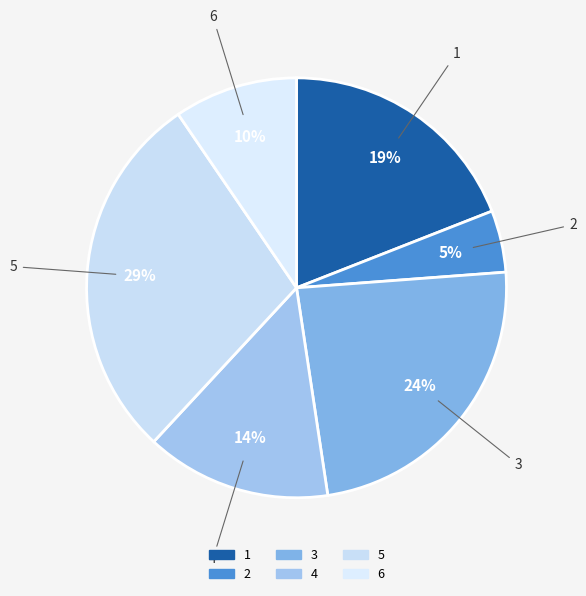

Which has a higher value, 4 or 2?

4